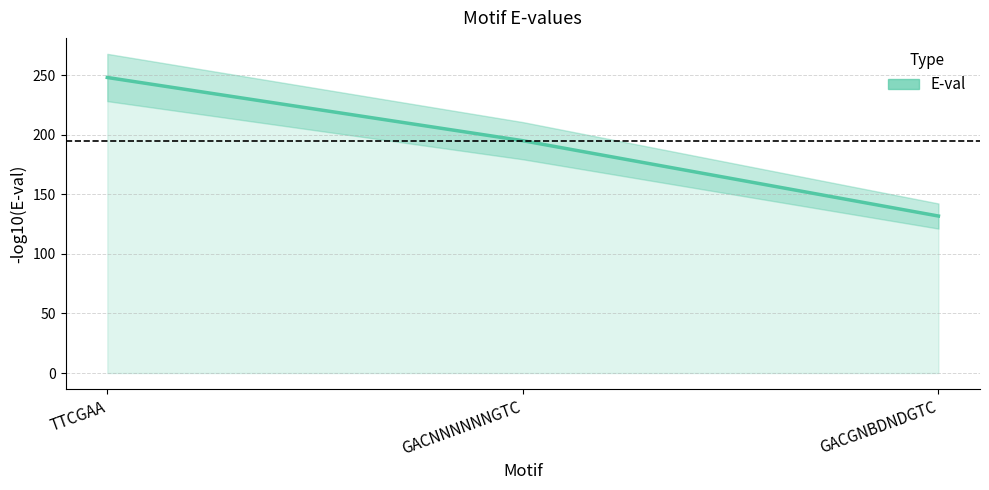

Reading right to left, transcribe all the data shown in this chart.

131.7	195.0	248.0